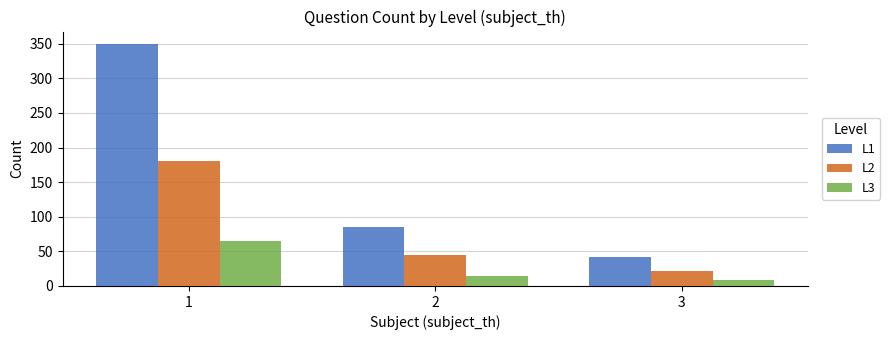

Reading right to left, what are all the values shown in this chart?

L1: 42	85	350
L2: 22	45	180
L3: 8	15	65